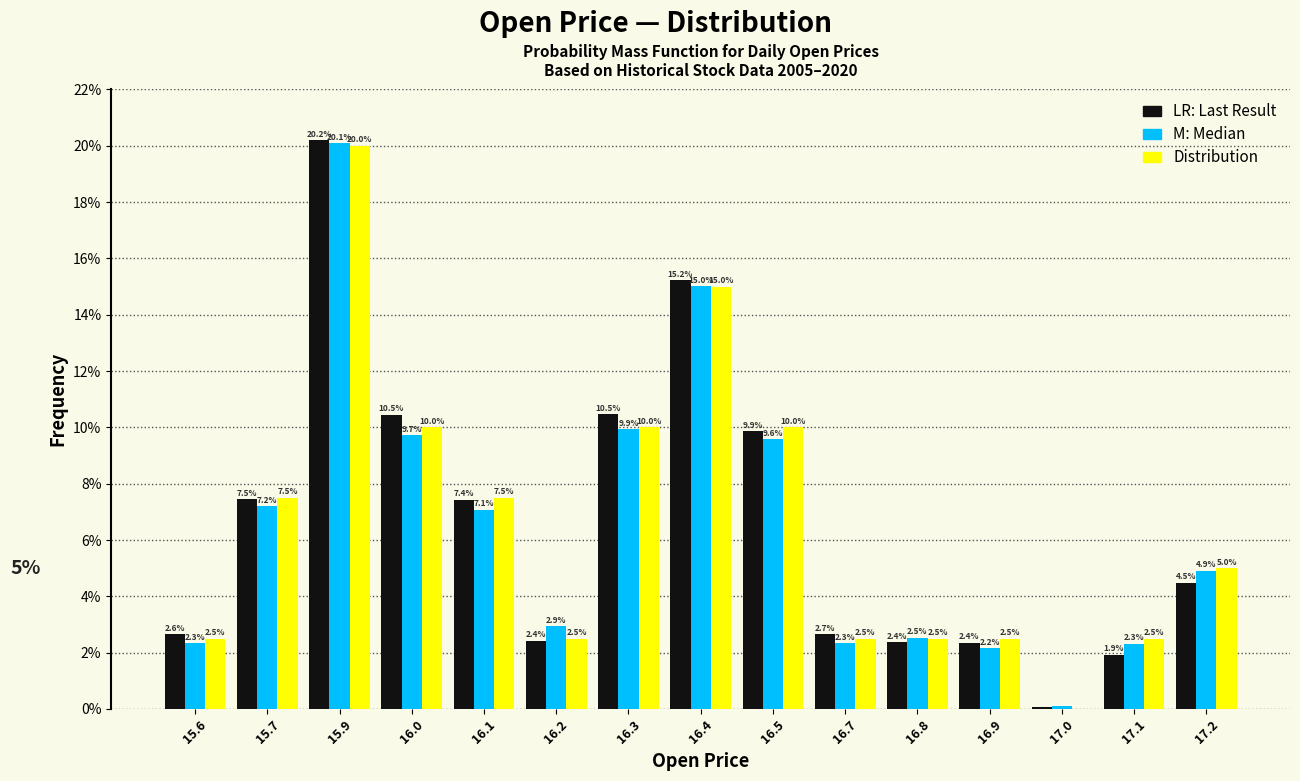

What is the greatest value displayed?

20.2